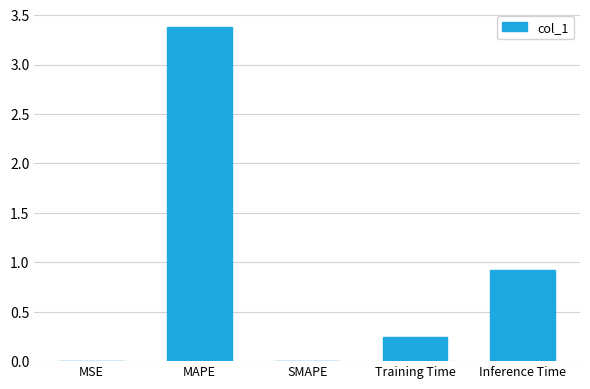

What is the sum of all values?

4.5